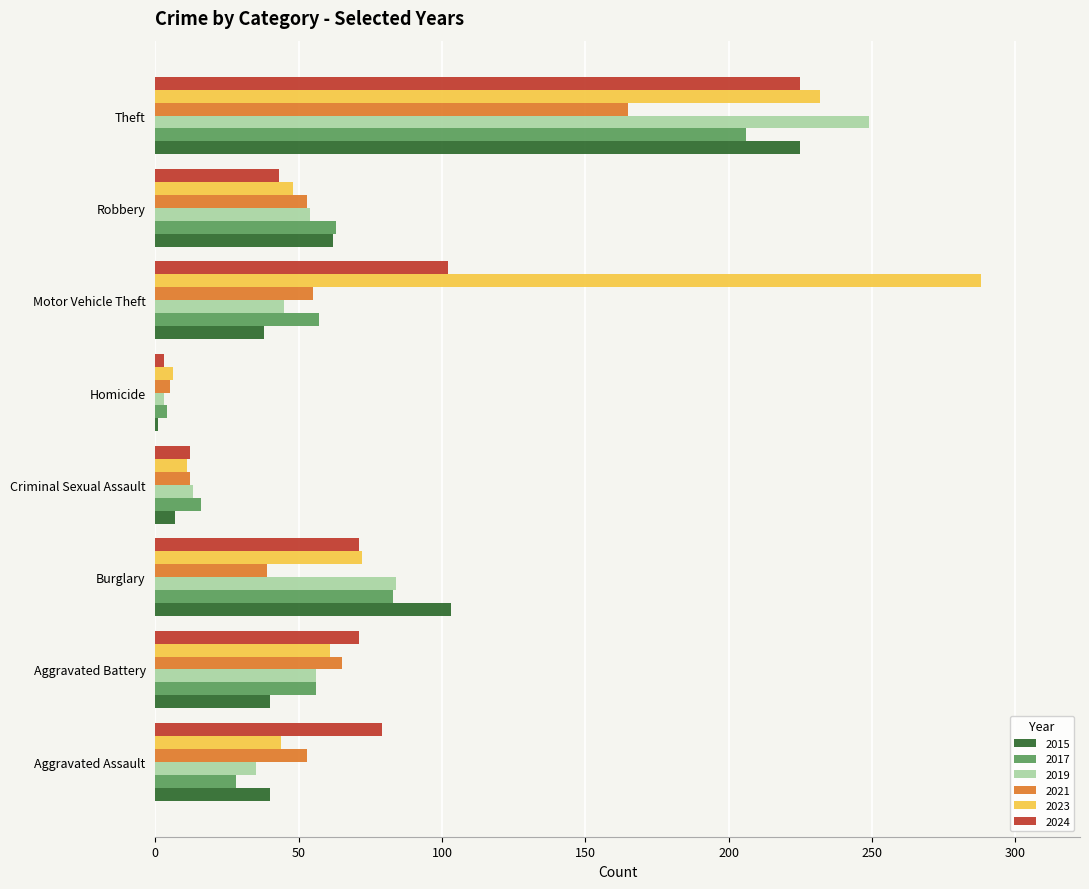

Which category has the highest value in the 2017 series?

Theft